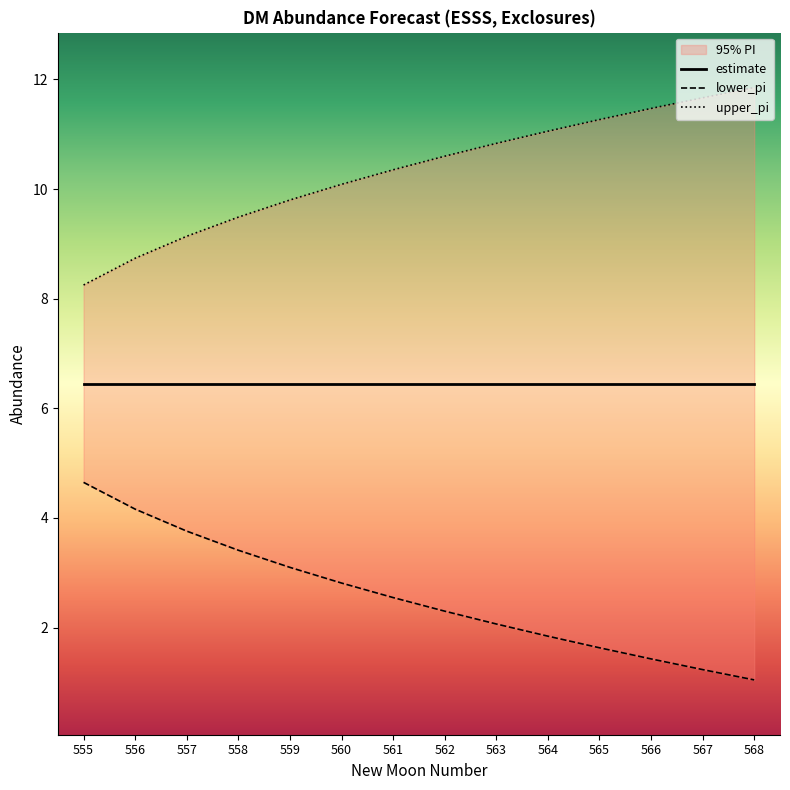

What is the total value across all series at 565?

19.3